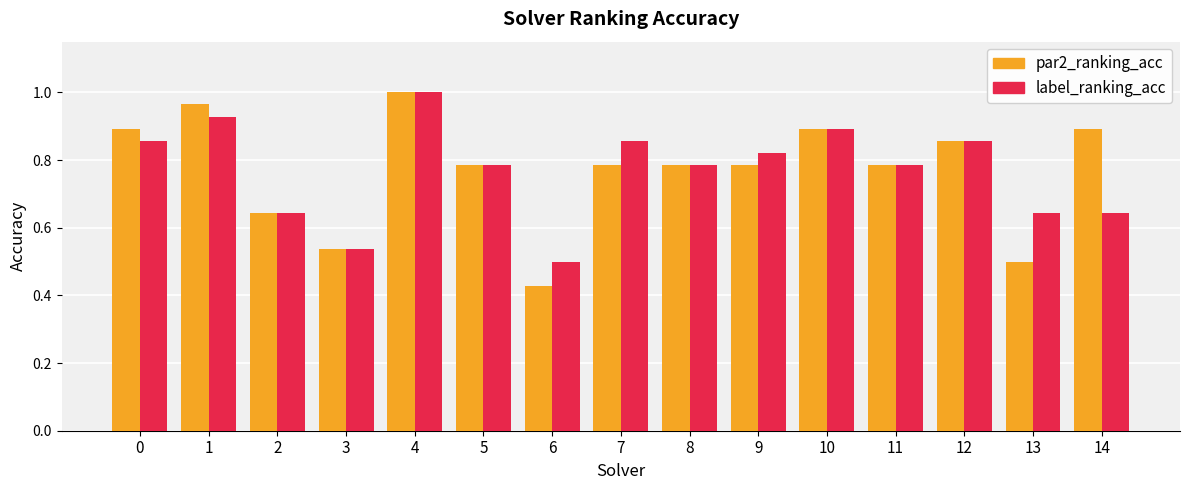

Are the bars grouped side by side (vs. stacked)?

Yes